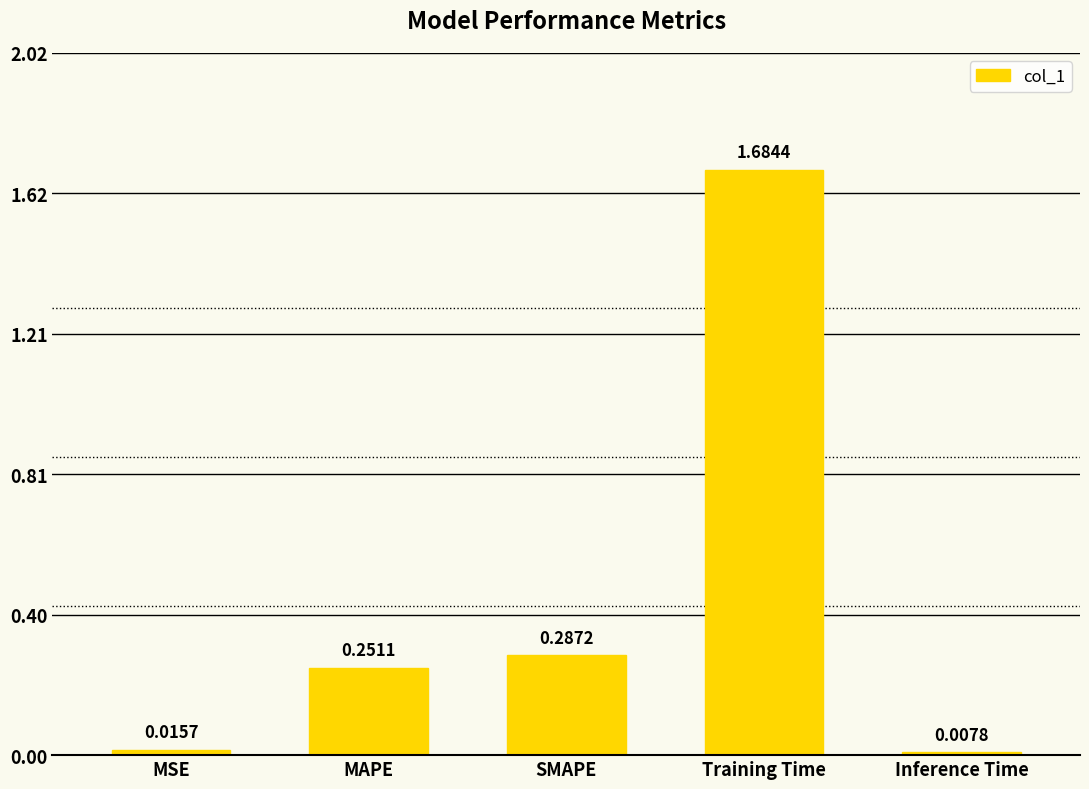

Rank the categories by value from lowest to highest.

Inference Time, MSE, MAPE, SMAPE, Training Time